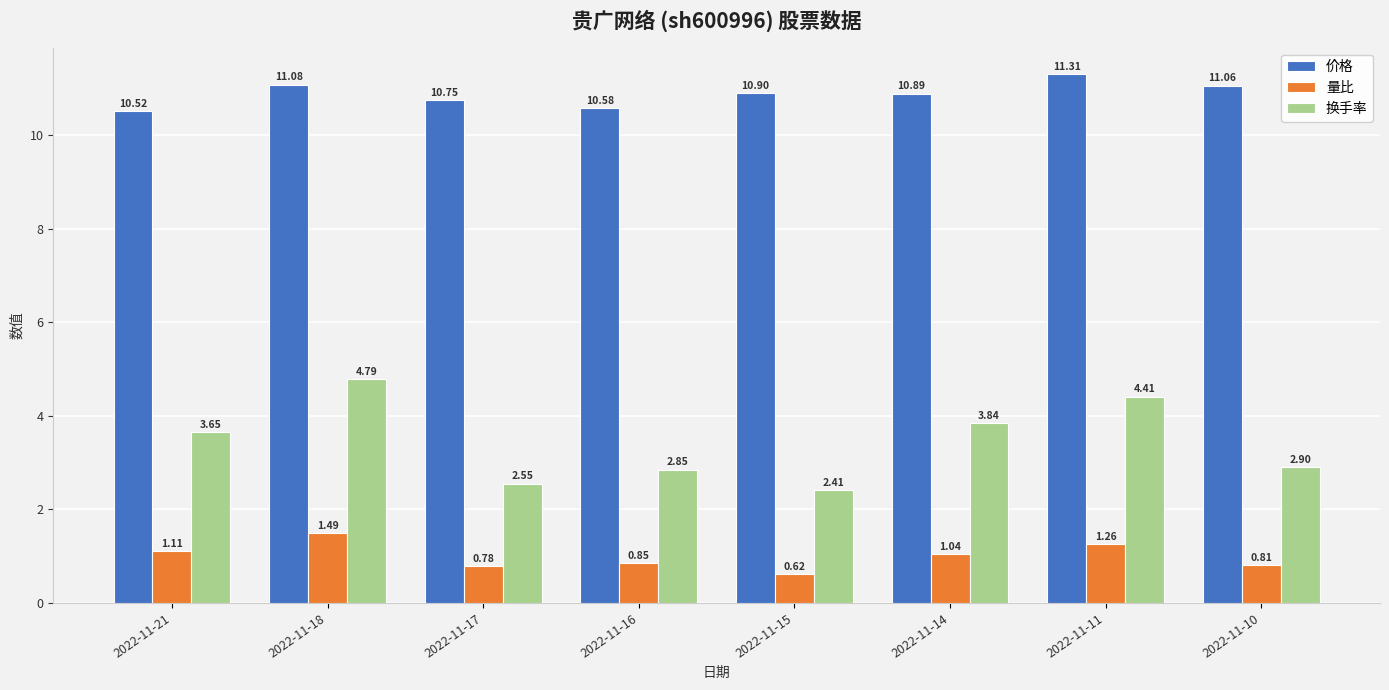

What is the maximum value shown in the chart?

11.3